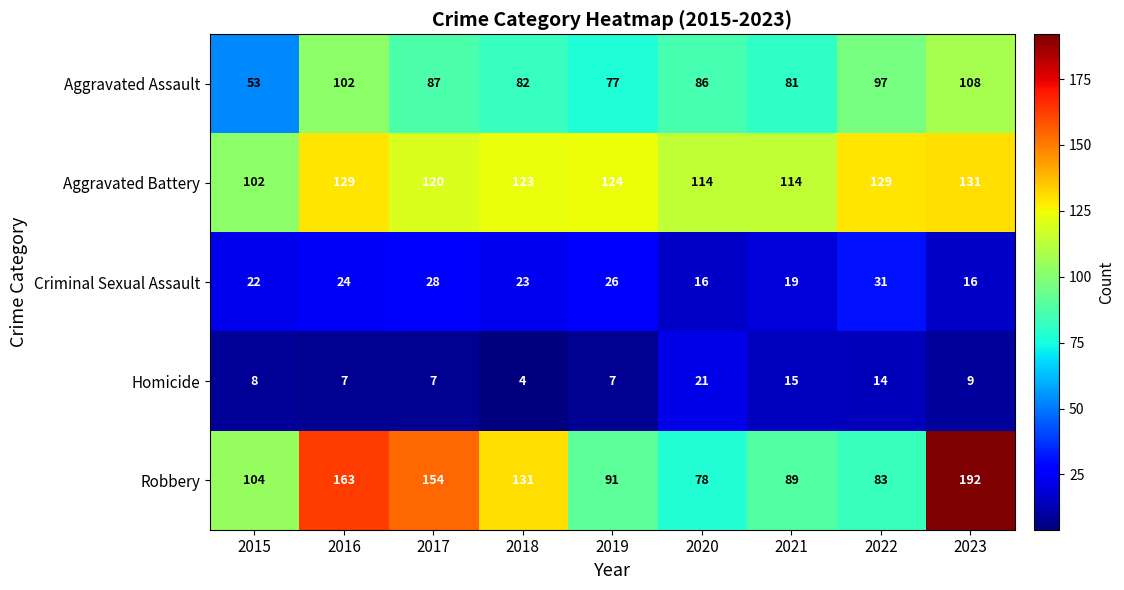

Which label corresponds to the largest value in the chart?

2023